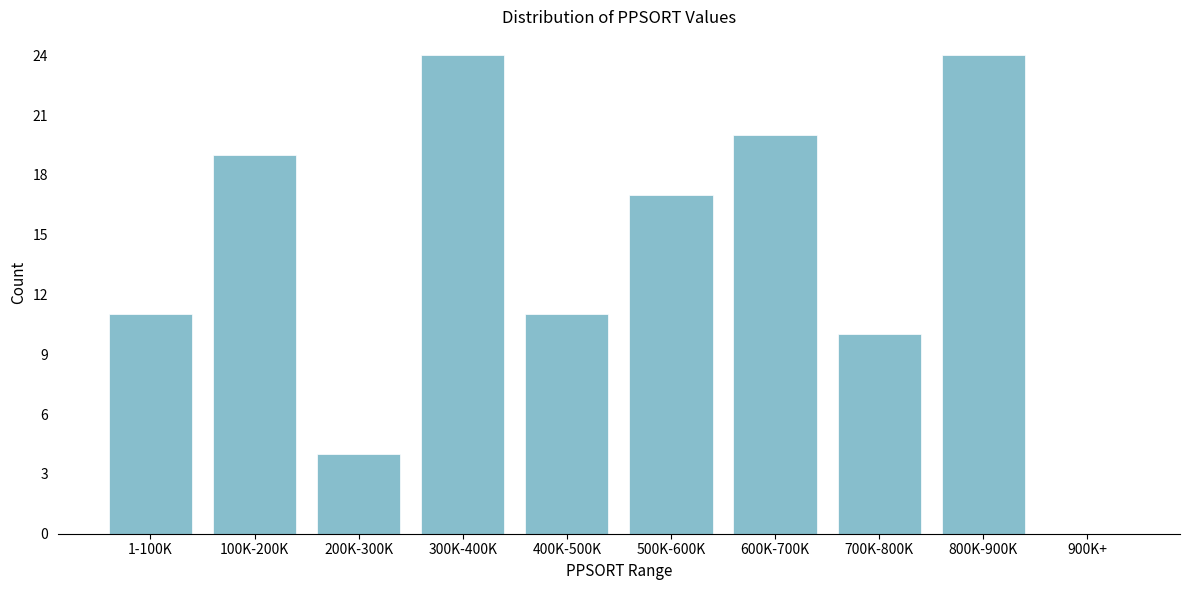

Reading left to right, extract all data points from this chart.

1-100K=11	100K-200K=19	200K-300K=4	300K-400K=24	400K-500K=11	500K-600K=17	600K-700K=20	700K-800K=10	800K-900K=24	900K+=0